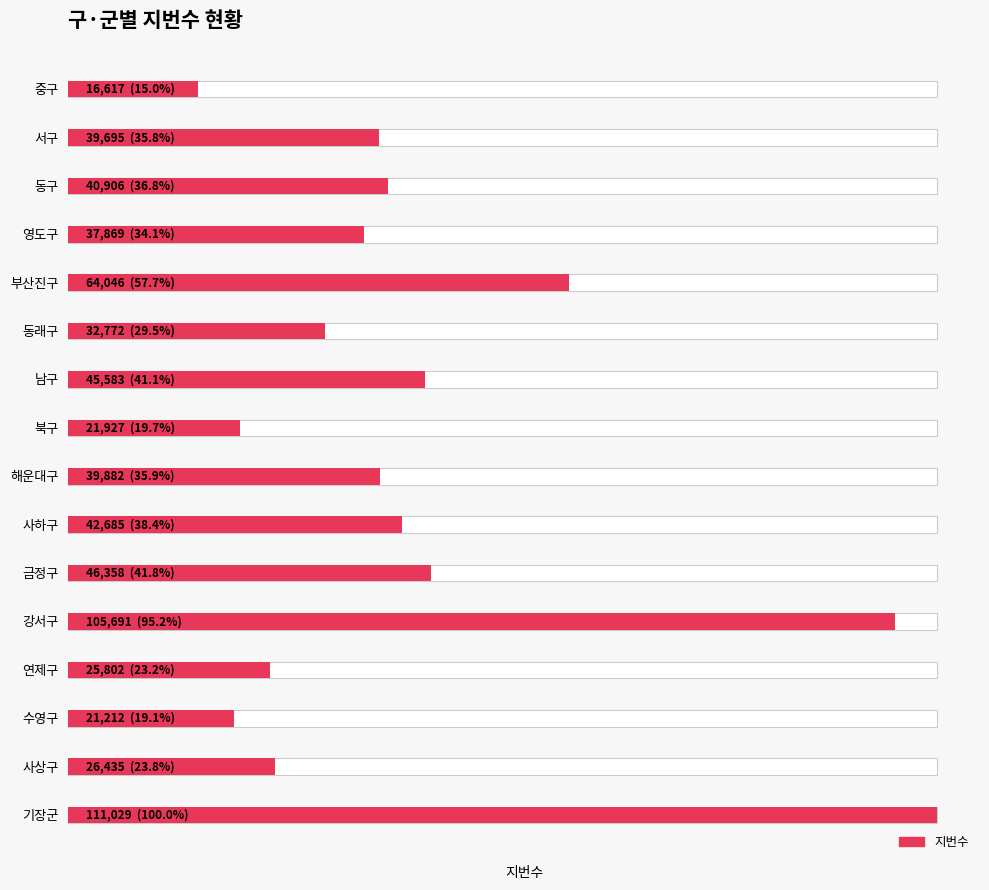

Reading left to right, list all the values displayed in this chart.

16617	39695	40906	37869	64046	32772	45583	21927	39882	42685	46358	105691	25802	21212	26435	111029